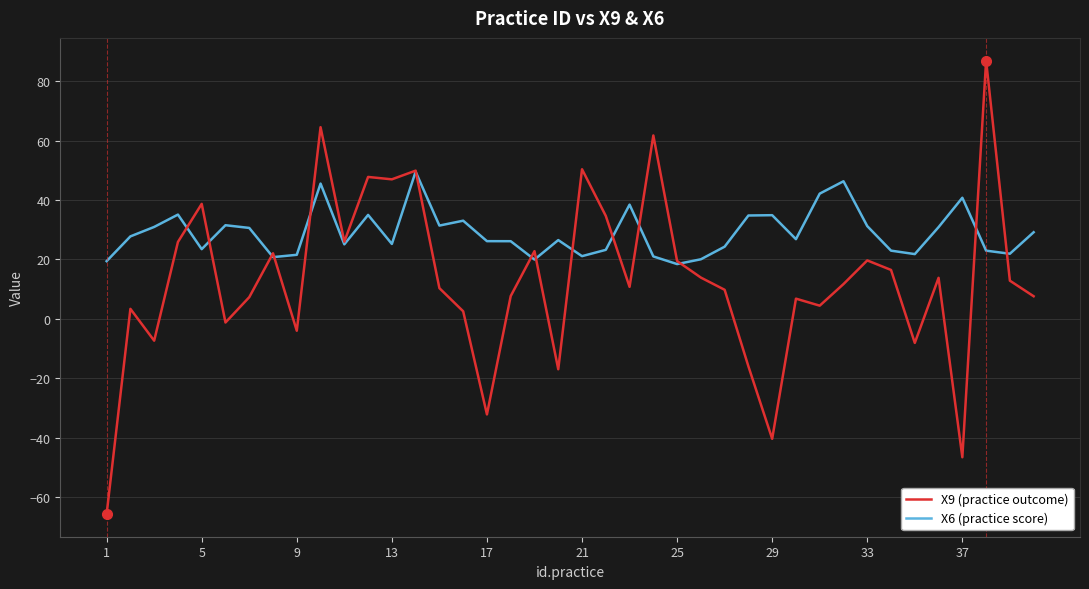

Which series has the widest spread of values?

X9 (practice outcome)